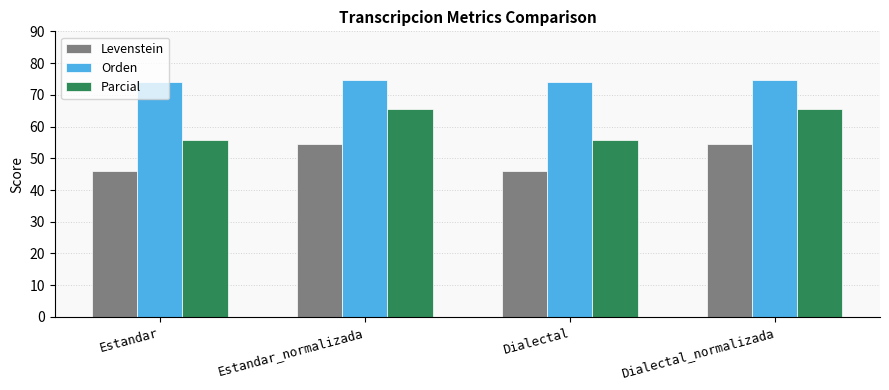

What are all the series names shown in the legend?

Levenstein, Orden, Parcial